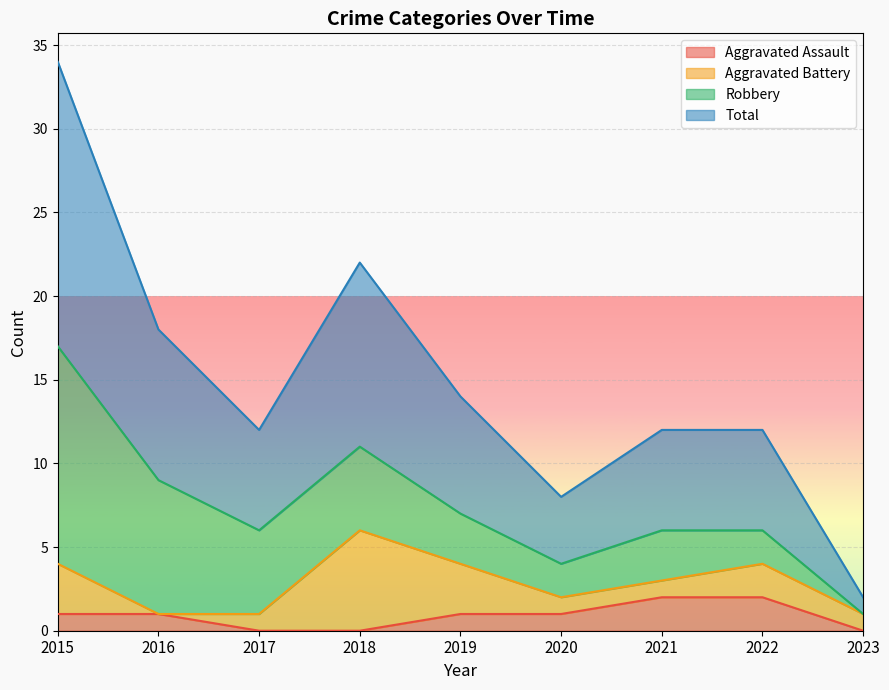

How many values in the Aggravated Assault series are below 1?

3